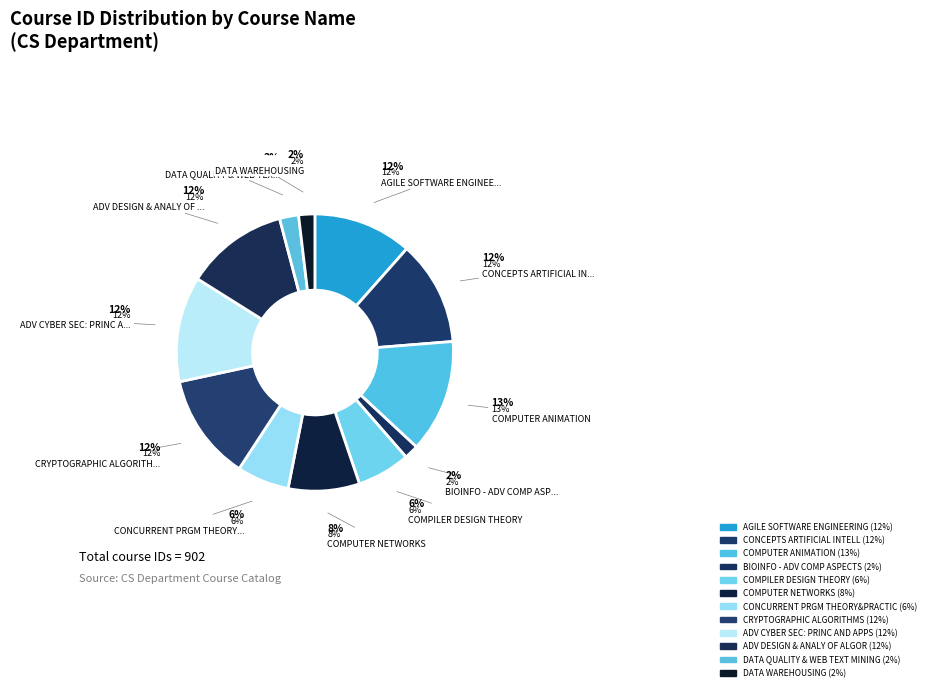

Is the sum of DATA WAREHOUSING and COMPUTER NETWORKS greater than half?

No